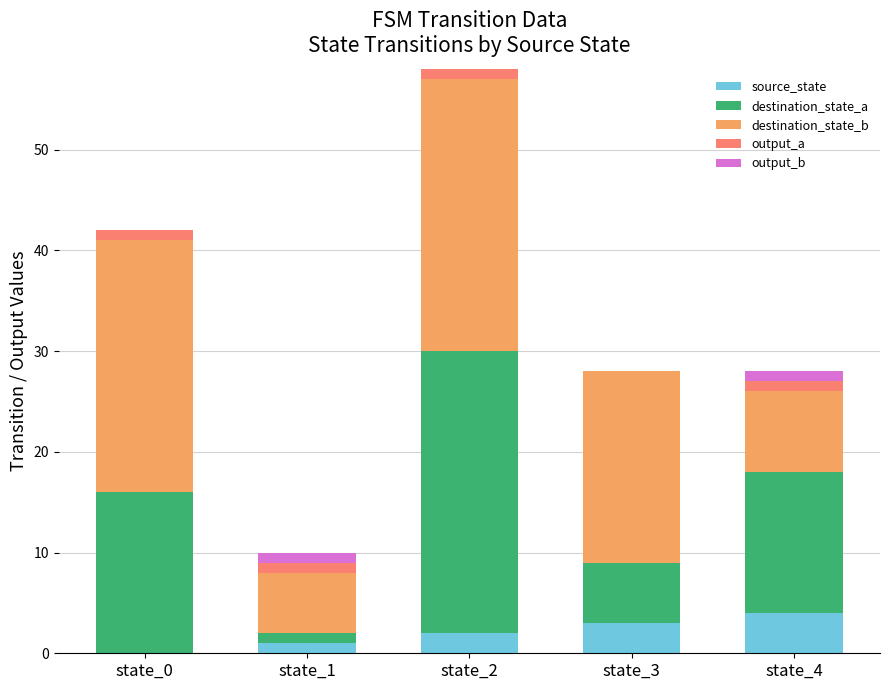

What is the sum of all source_state values?

10